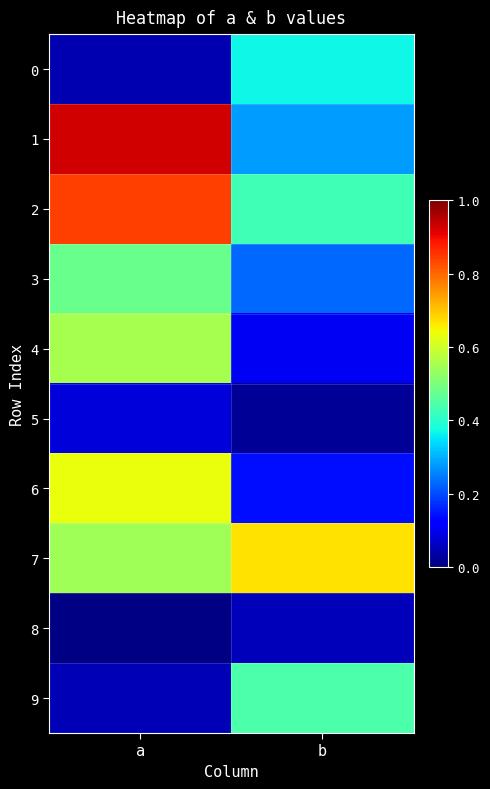

What is the spread (max minus min) of values at b?

0.6